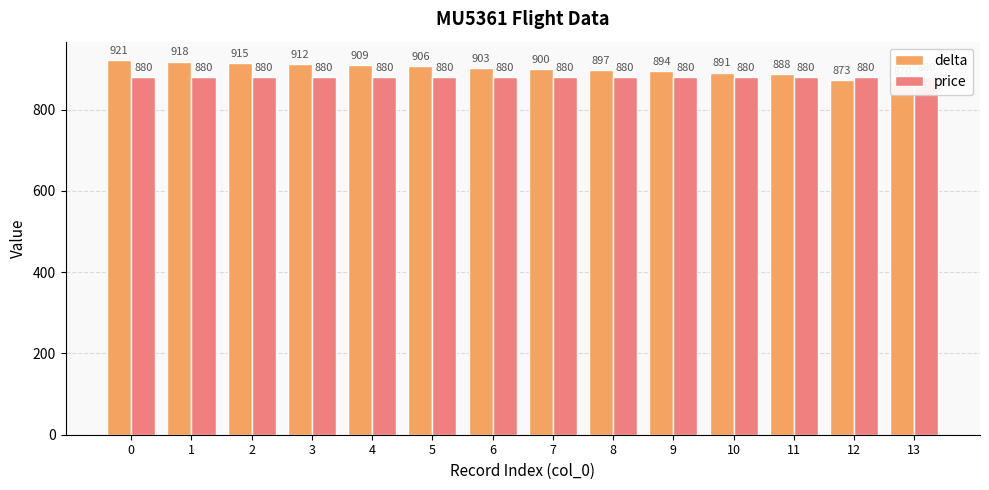

Reading right to left, transcribe all the data shown in this chart.

delta: 13=870	12=873	11=888	10=891	9=894	8=897	7=900	6=903	5=906	4=909	3=912	2=915	1=918	0=921
price: 13=880	12=880	11=880	10=880	9=880	8=880	7=880	6=880	5=880	4=880	3=880	2=880	1=880	0=880